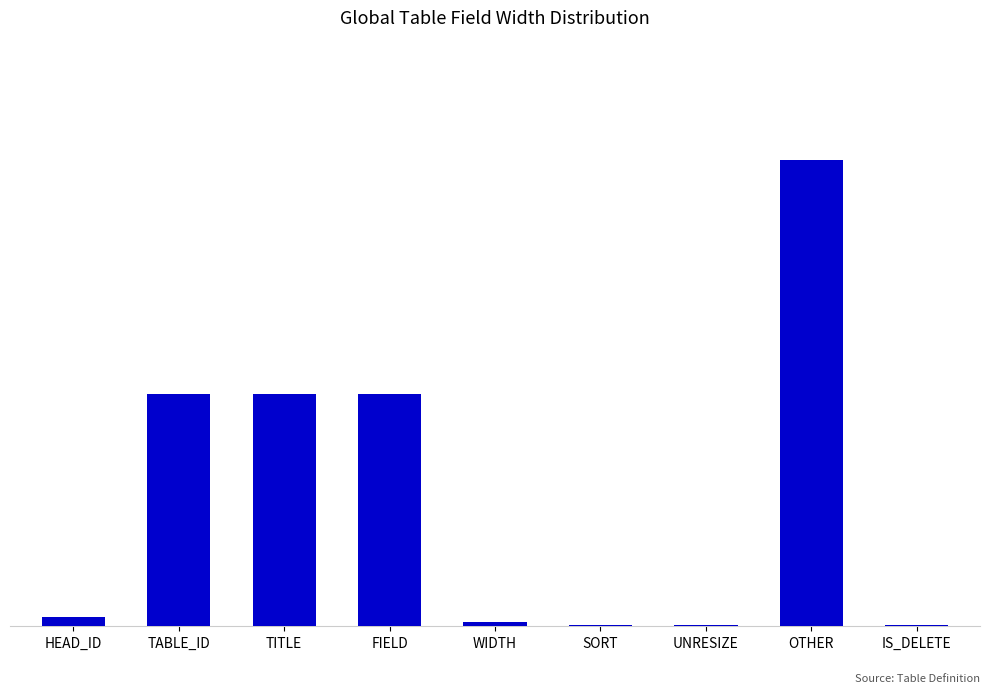

How many distinct data groups are displayed?

1